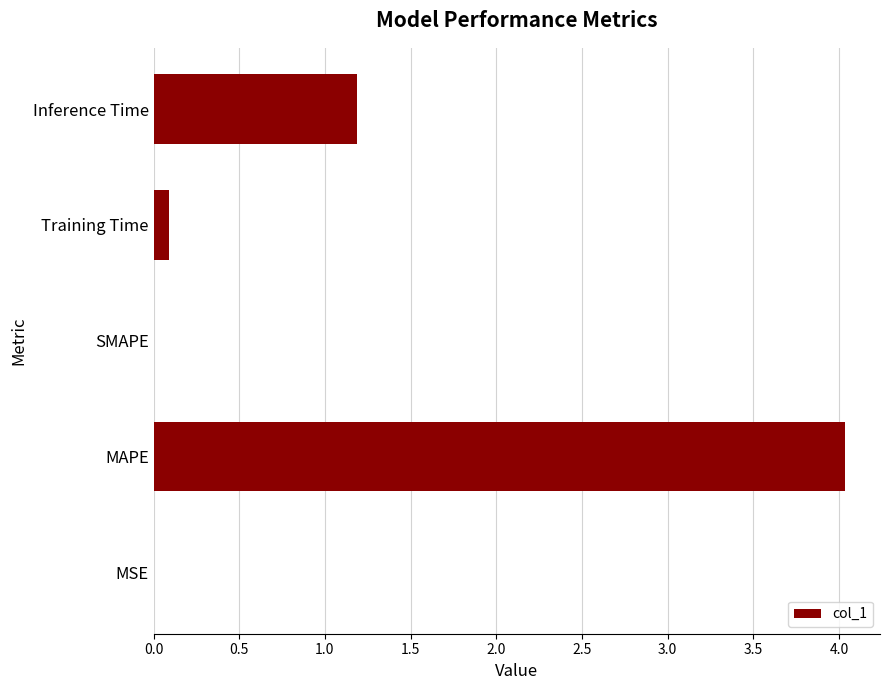

Is it true that the value at Inference Time is 1.2?

True